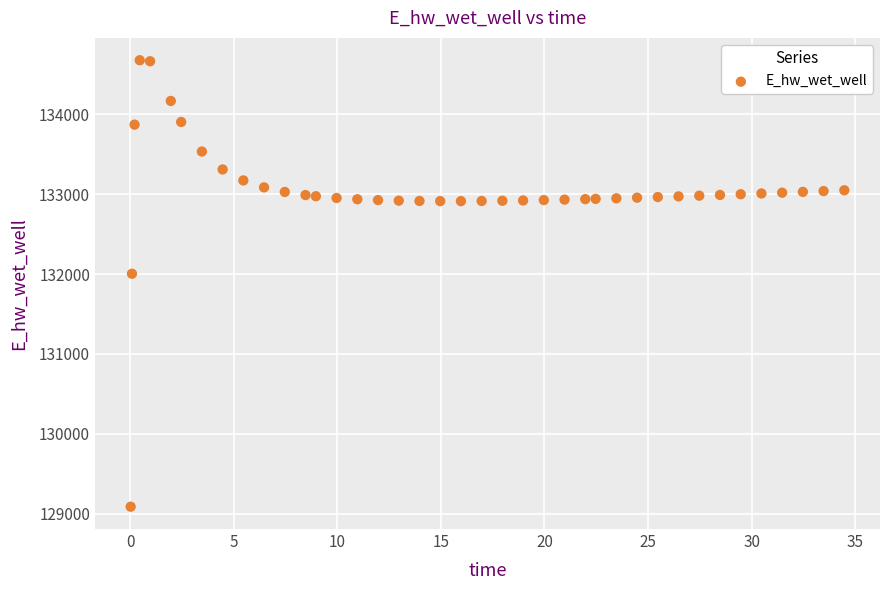

What is the range of Y values (max minus min)?

5587.5